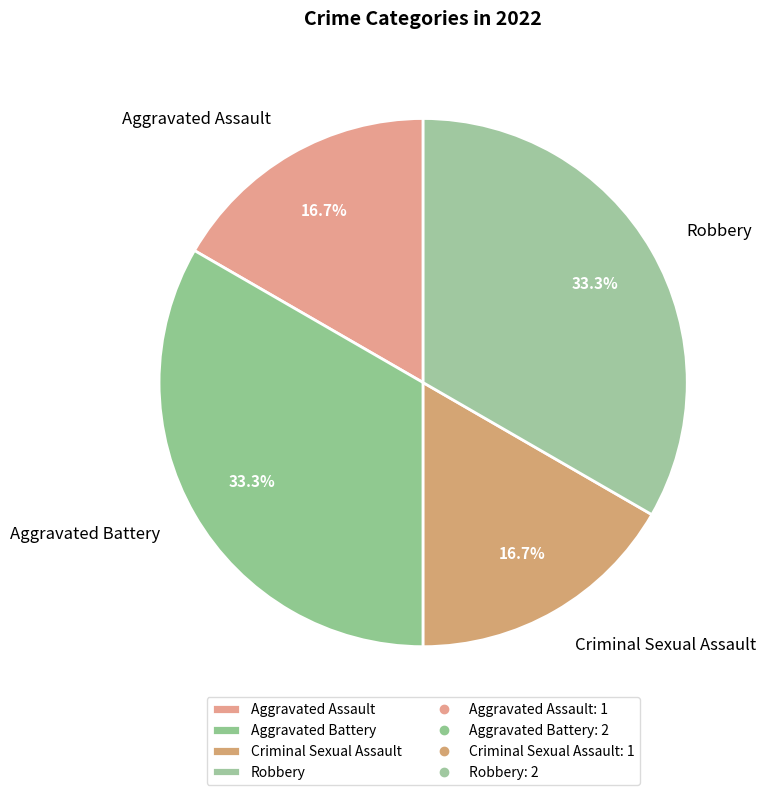

What percentage is the Criminal Sexual Assault slice, to the nearest percent?

17%